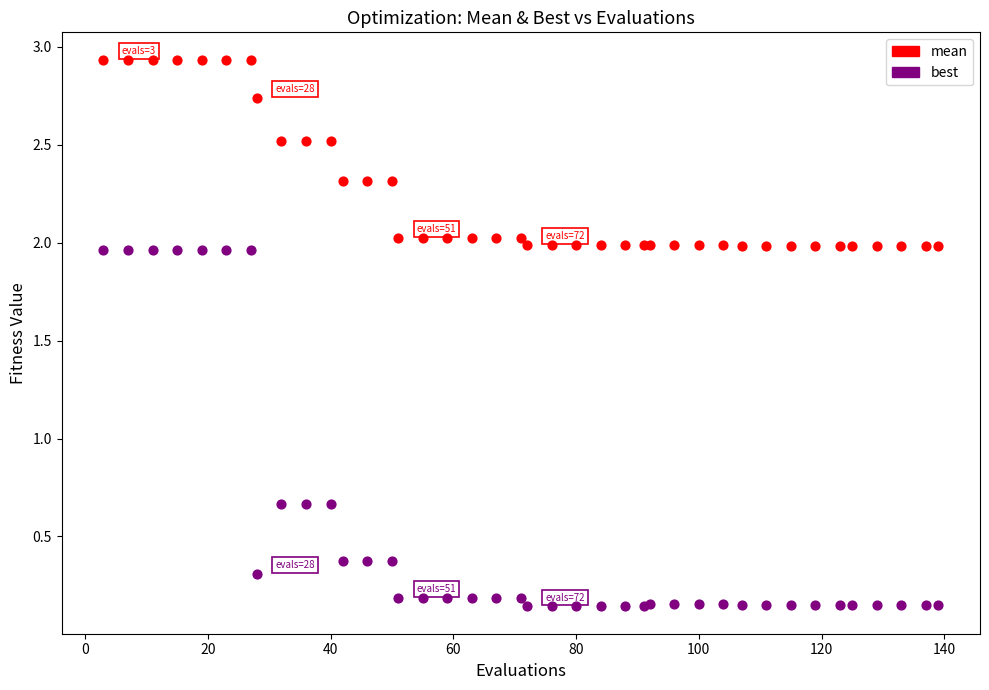

Which series contains the lowest Y value?

best